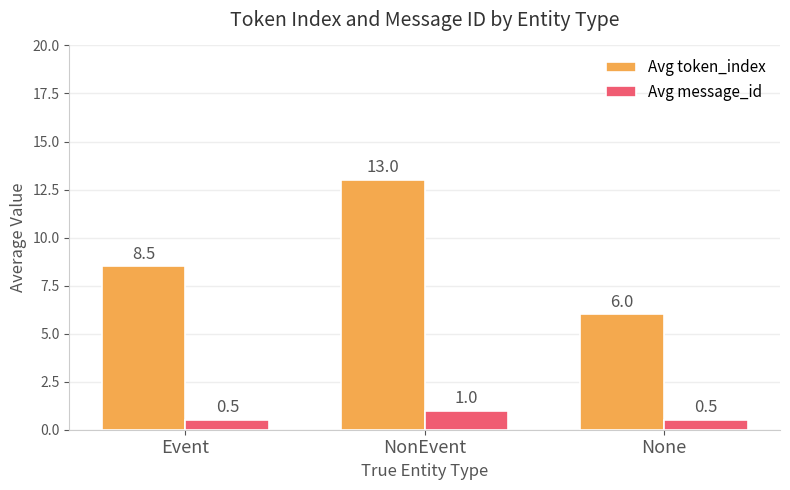

What is the greatest value displayed?

13.0